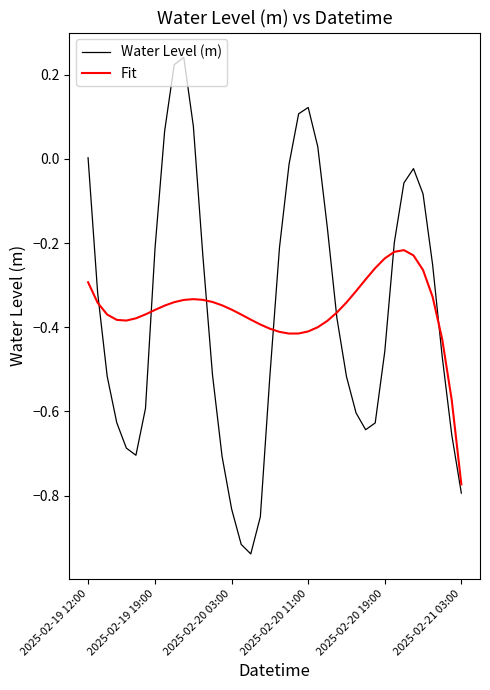

Does the chart display data point markers on the line(s)?

No